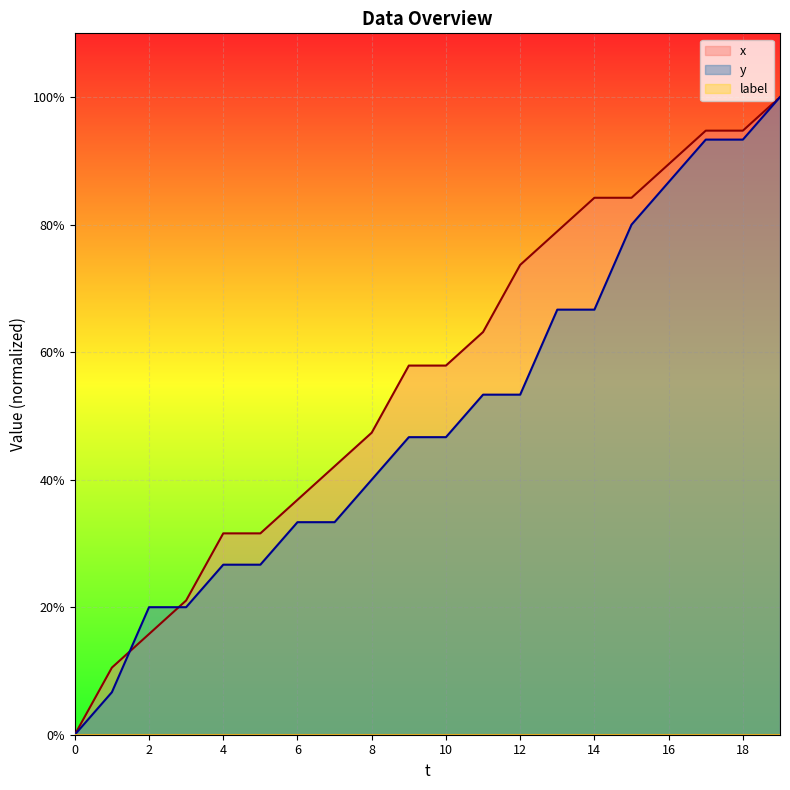

At which label does y first exceed 46?

9